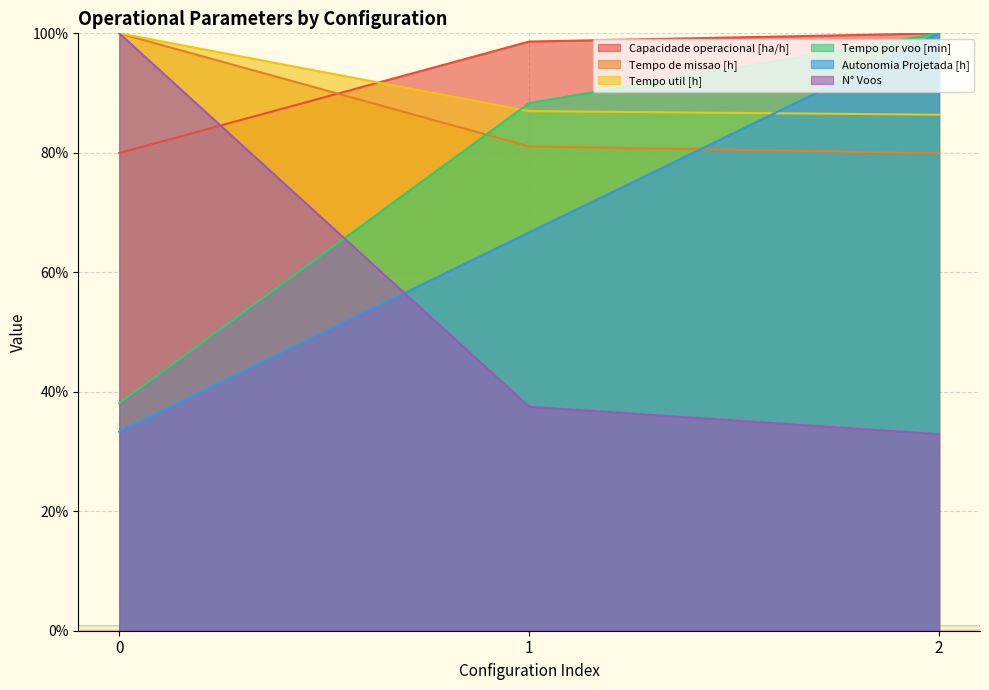

What is the sum of all Tempo util [h] values?

273.4